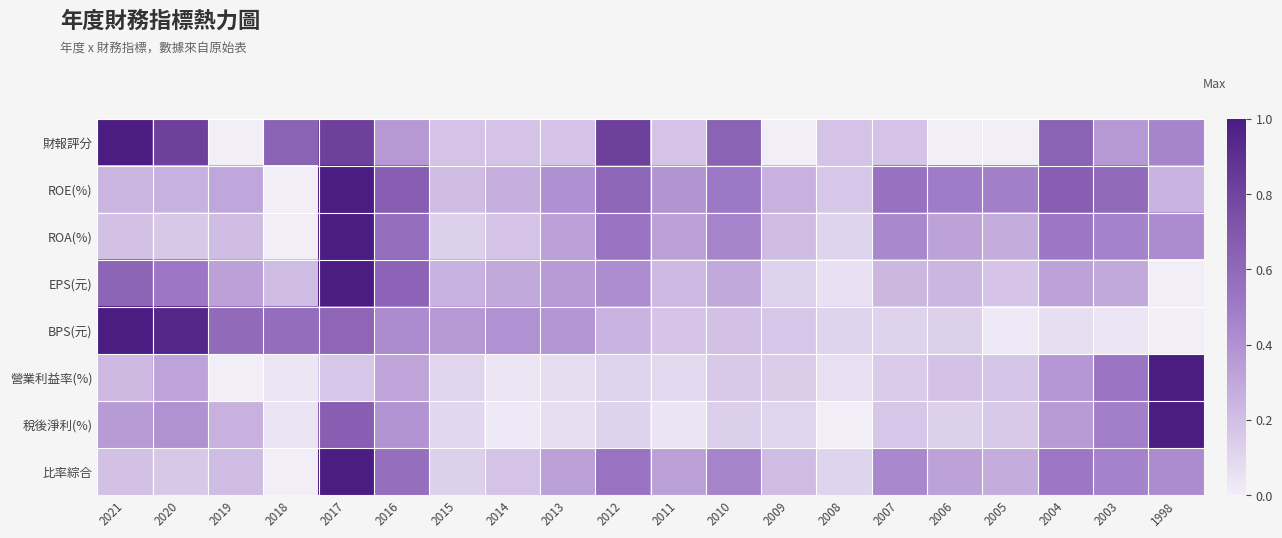

At 2021, list the series in order from largest to smallest.

財報評分, BPS(元), EPS(元), 稅後淨利(%), ROE(%), 營業利益率(%), ROA(%), 比率綜合